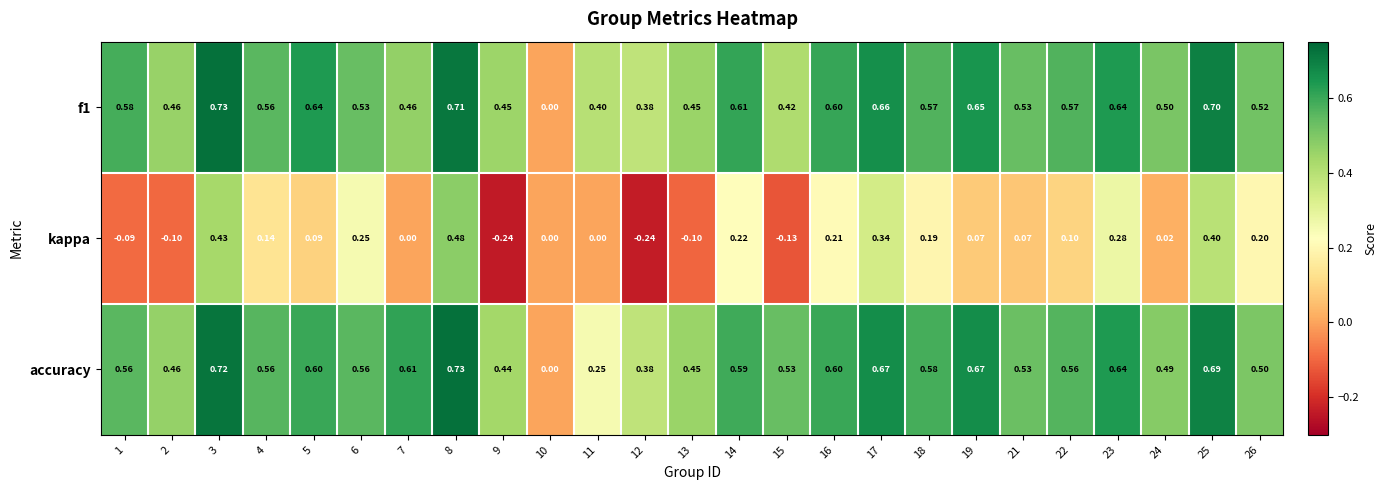

Between 24 and 26, which series saw the biggest shift?

kappa